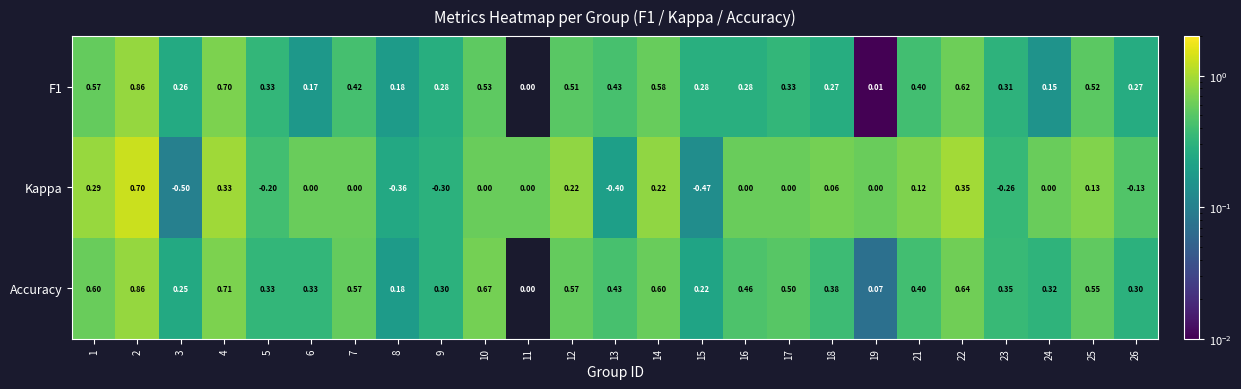

Which series has the largest total across all categories?

Accuracy